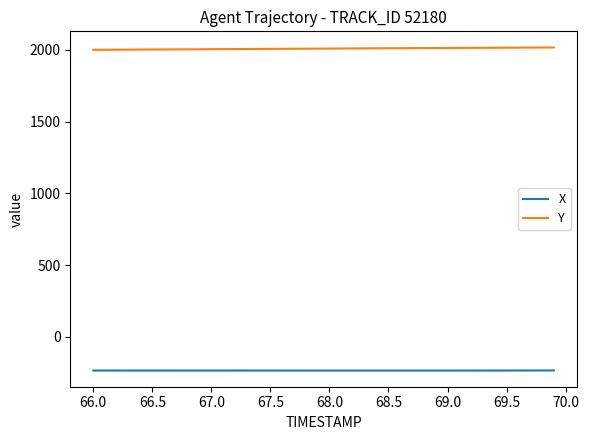

What is the lowest value of the Y series?

2001.1